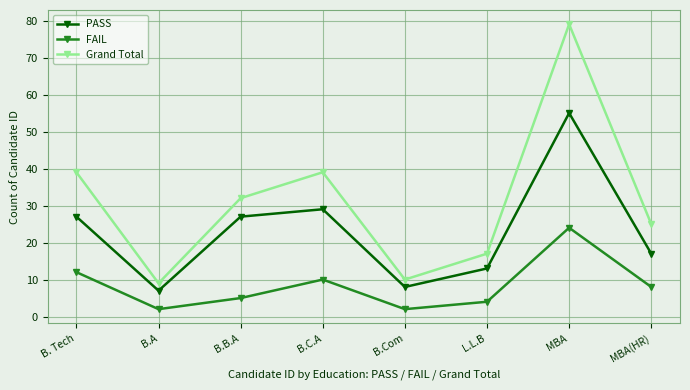

What is the average value of the PASS series?

23